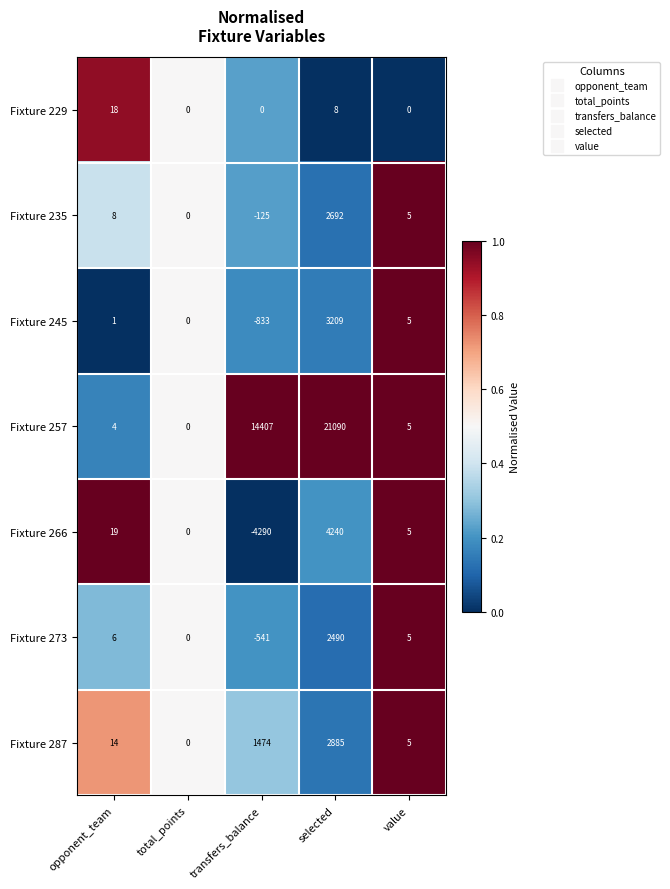

Which category has the highest value in the Fixture 287 series?

selected